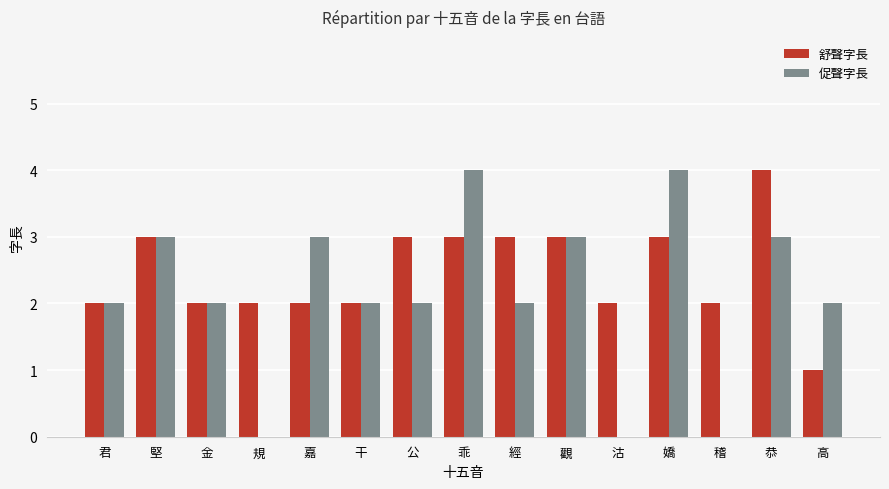

Which series has the largest total across all categories?

舒聲字長